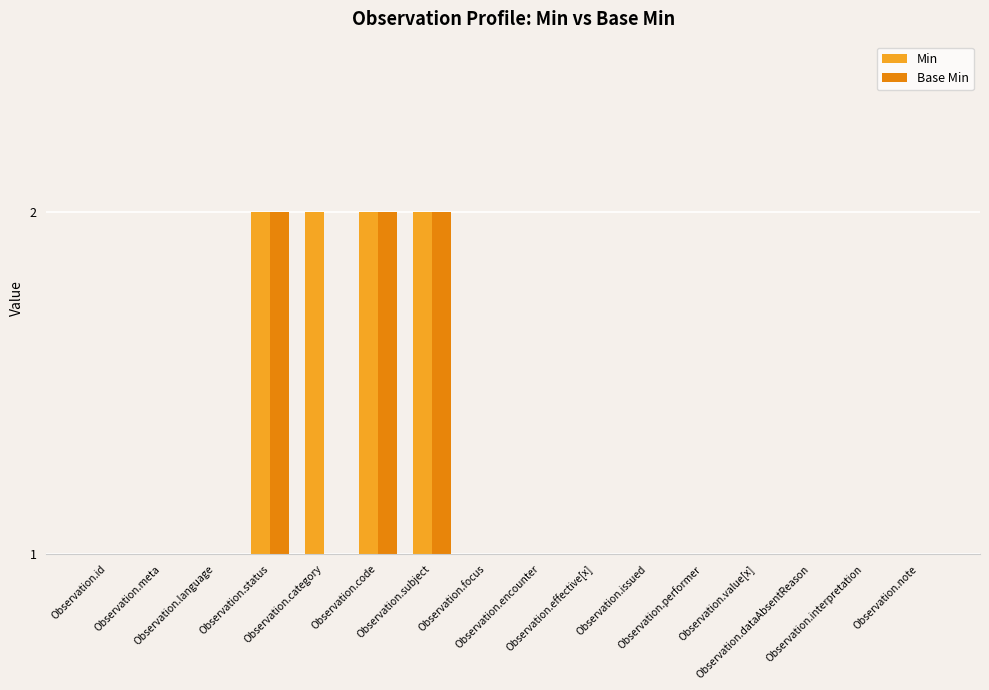

Rank the series by their maximum value, from highest to lowest.

Min, Base Min